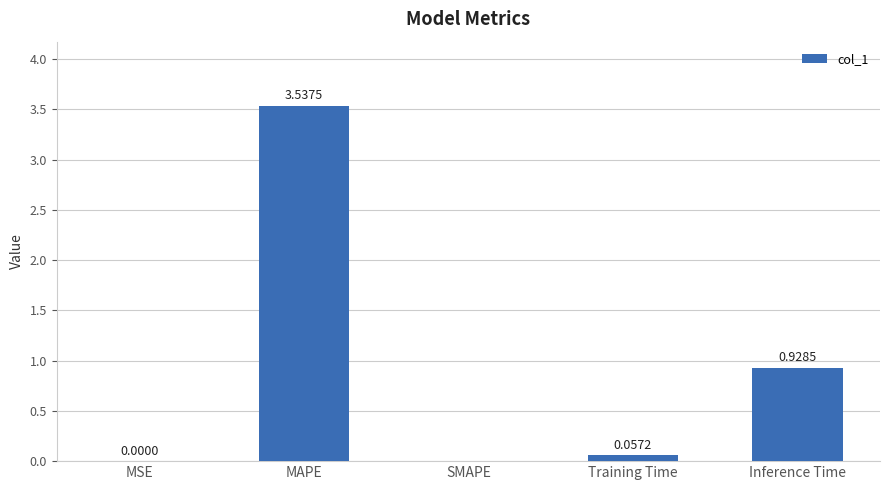

Count the number of categories in the chart.

5